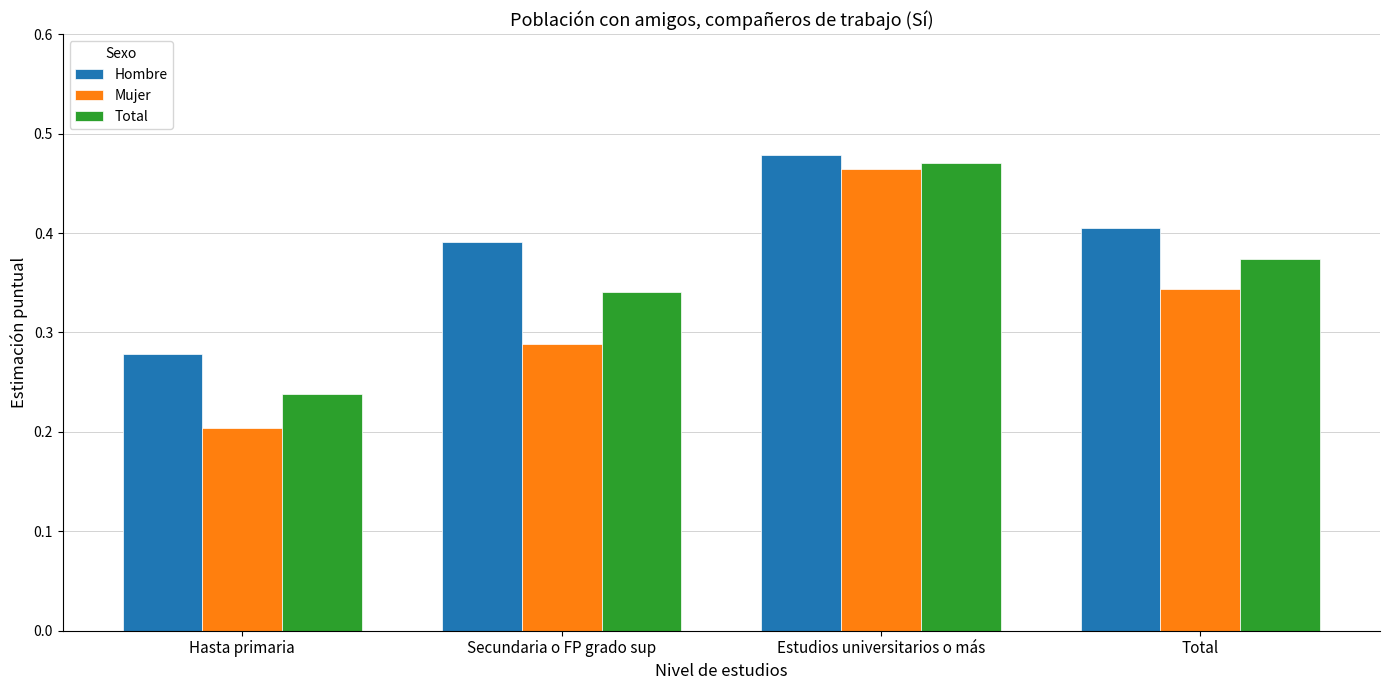

How many Hombre values are between 0 and 1?

4